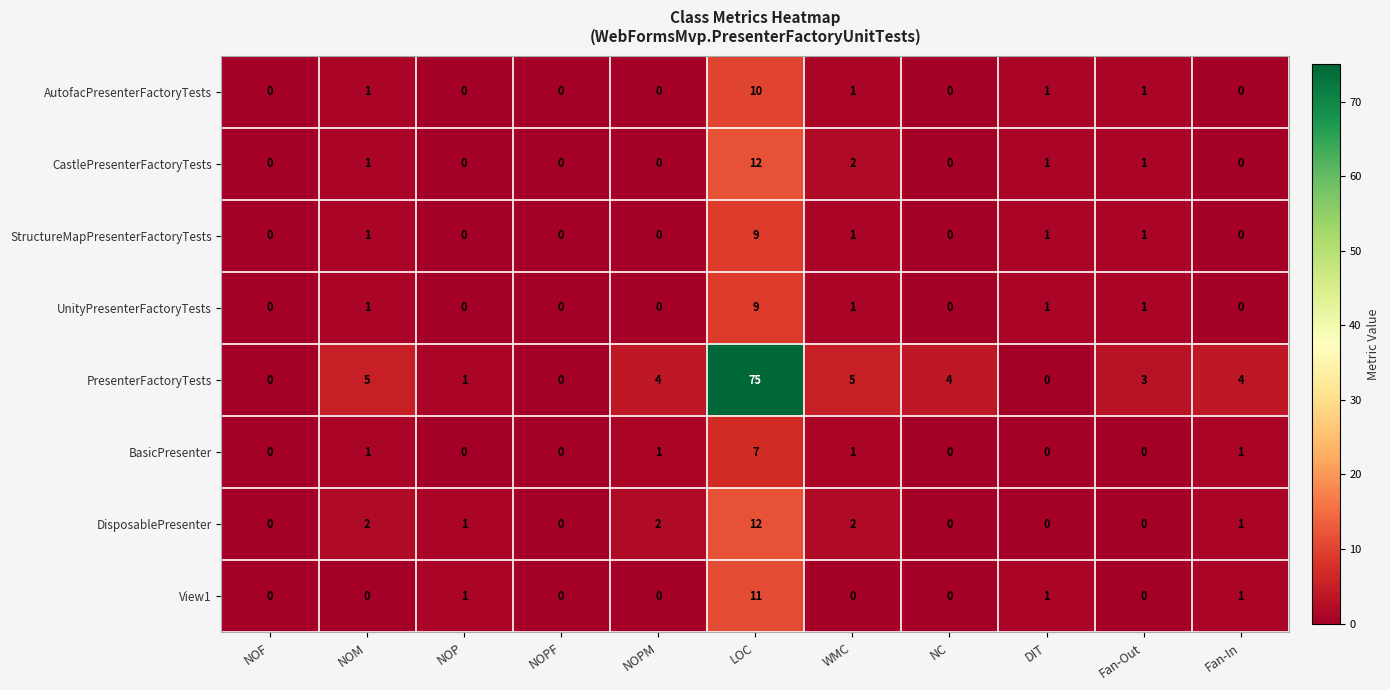

What is the difference between the highest and lowest values at DIT?

1